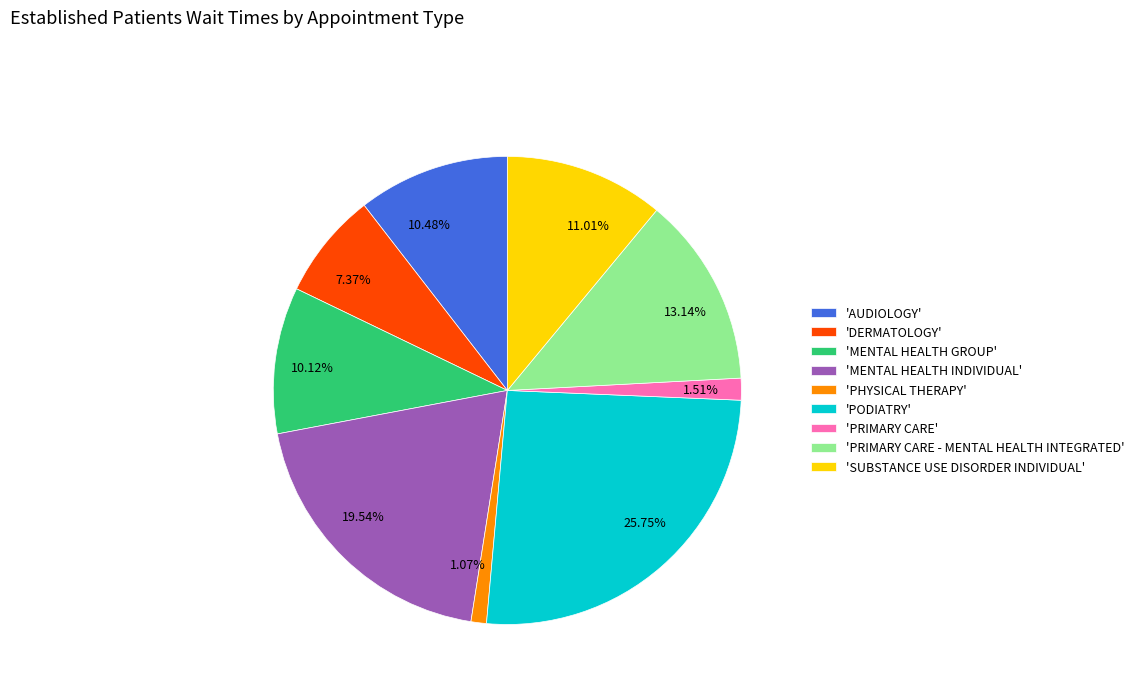

Does any single category account for the majority?

No